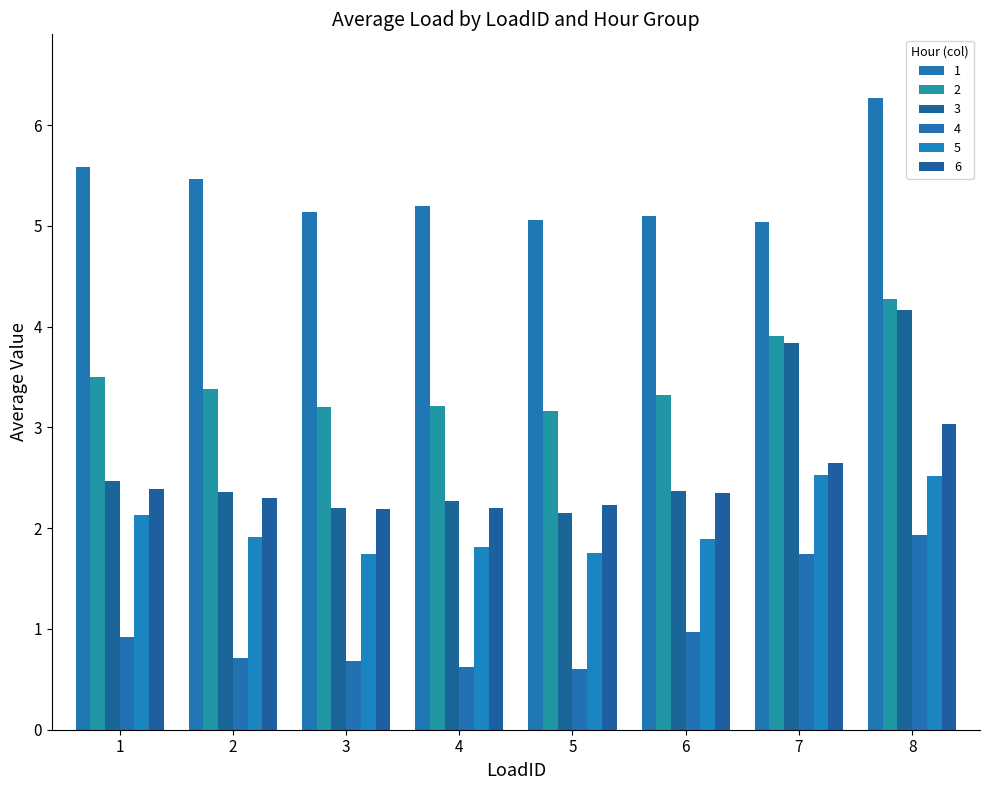

What is the maximum value for 3?

4.2